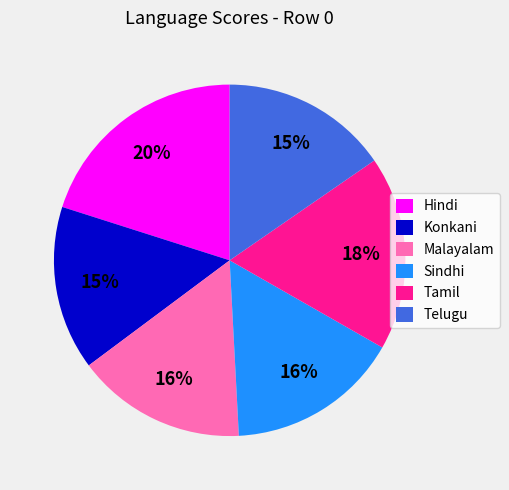

Do Konkani and Hindi together represent more than half of the pie?

No